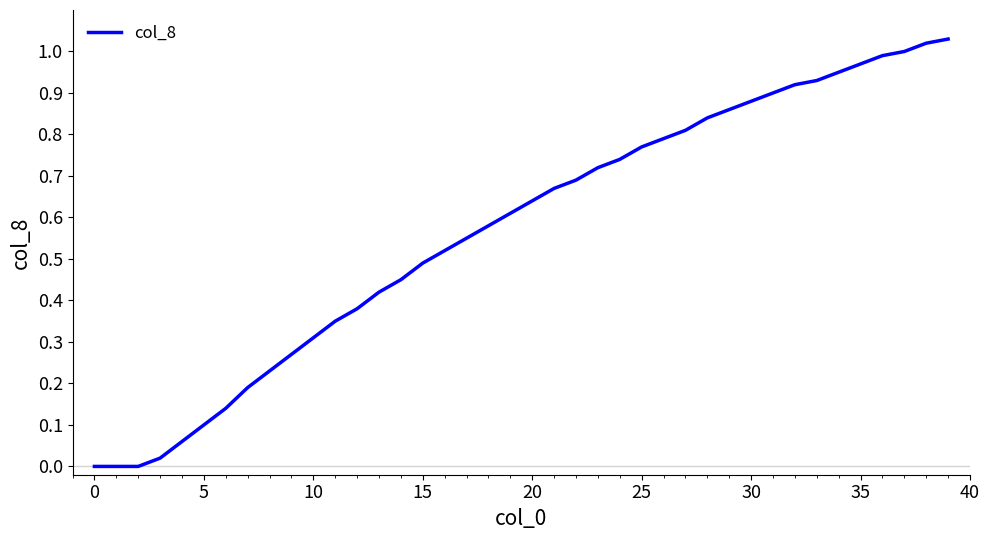

Does the chart have visible grid lines?

No